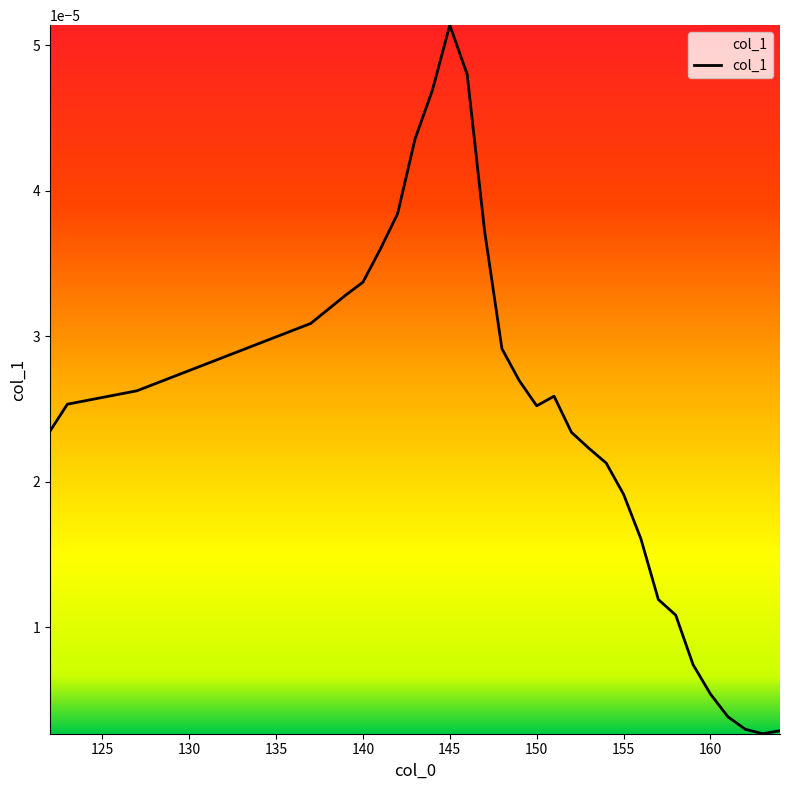

At which category does the chart reach its peak across all series?

145